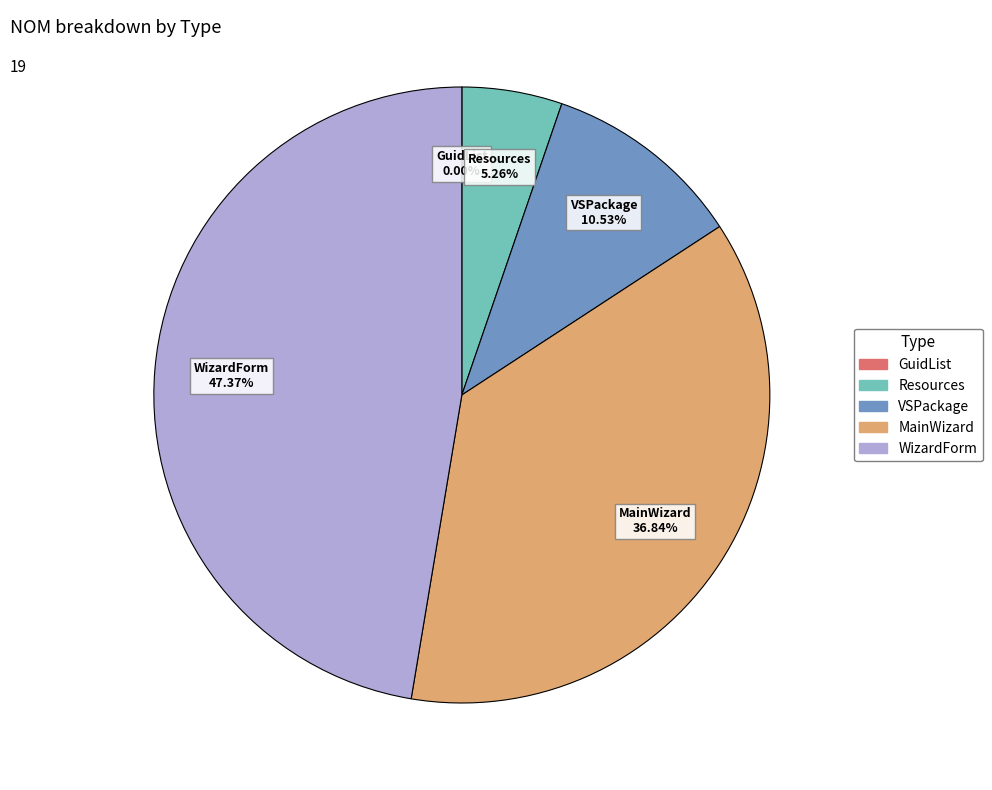

Does WizardForm account for over 50% of the chart?

No